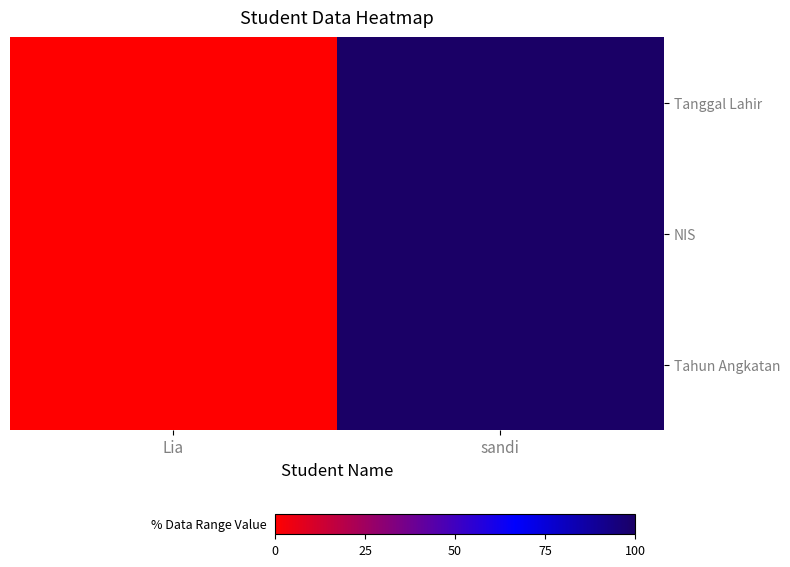

Which category has the lowest value across all series?

Lia